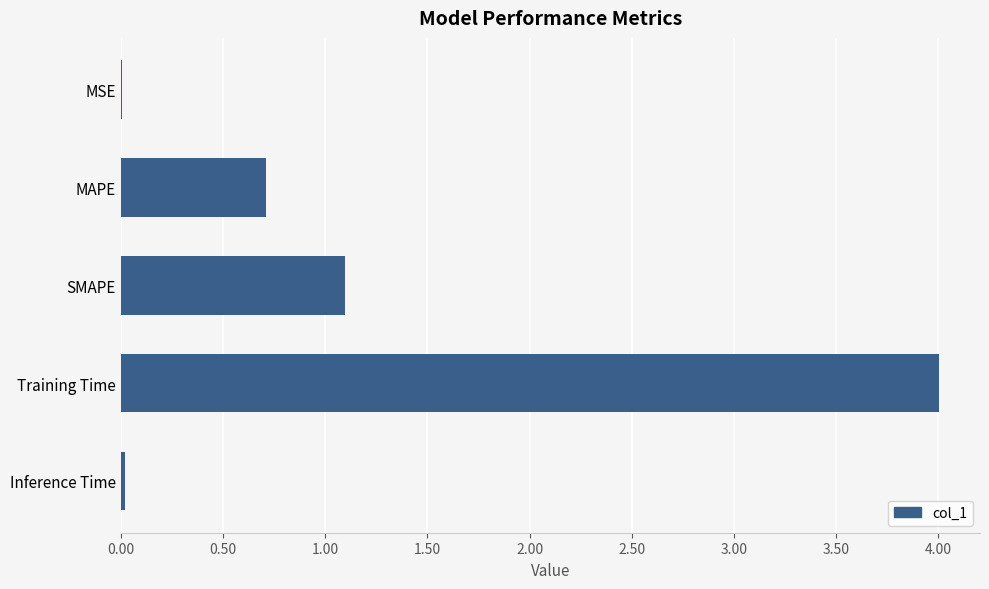

The value at Inference Time is 0.0. True or false?

True